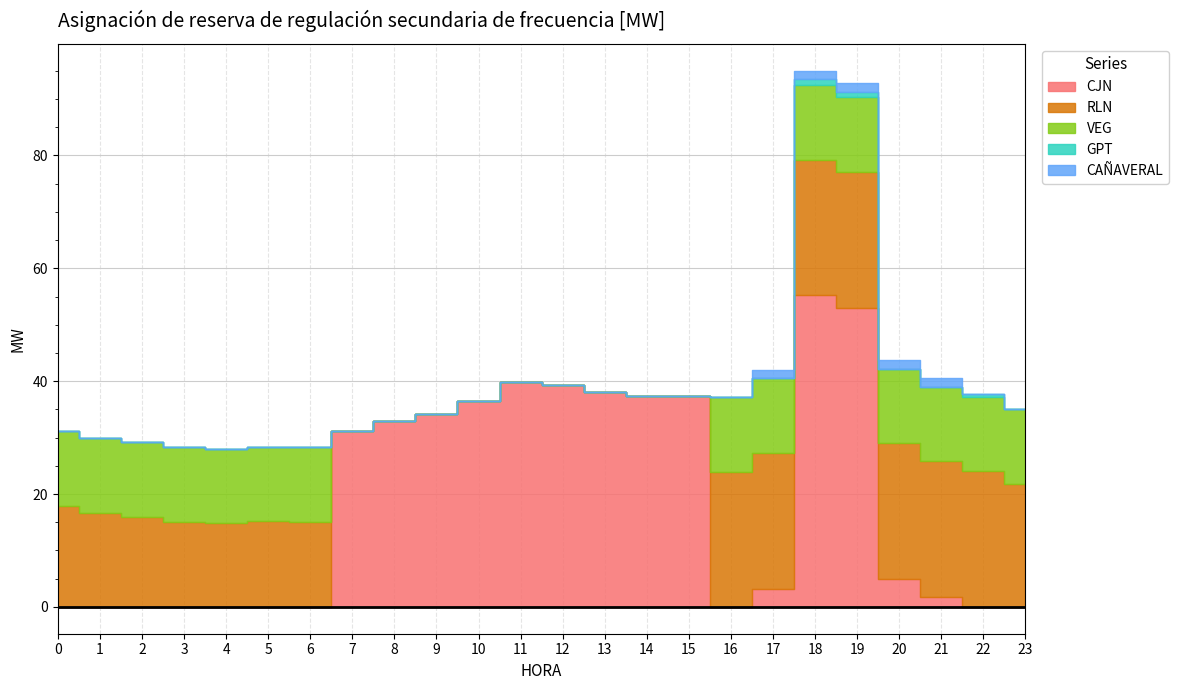

True or false: VEG has a value of 3.2 at 23.

False